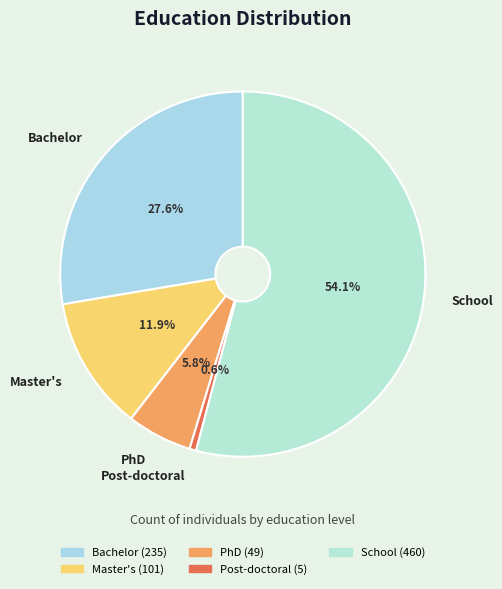

Between School and Post-doctoral, which is larger?

School